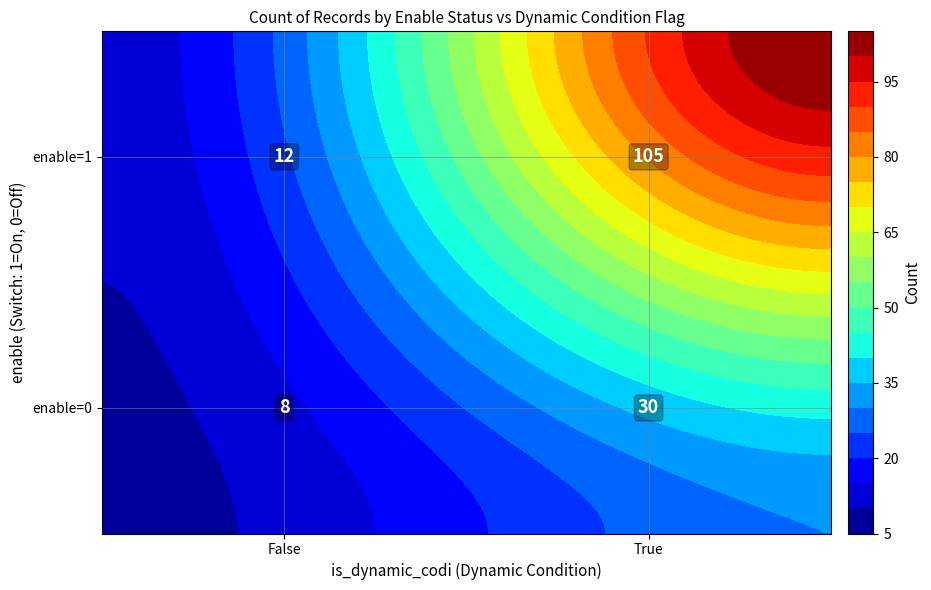

What is the change in value from enable=0, is_dynamic_codi=True to enable=1, is_dynamic_codi=True?

+75